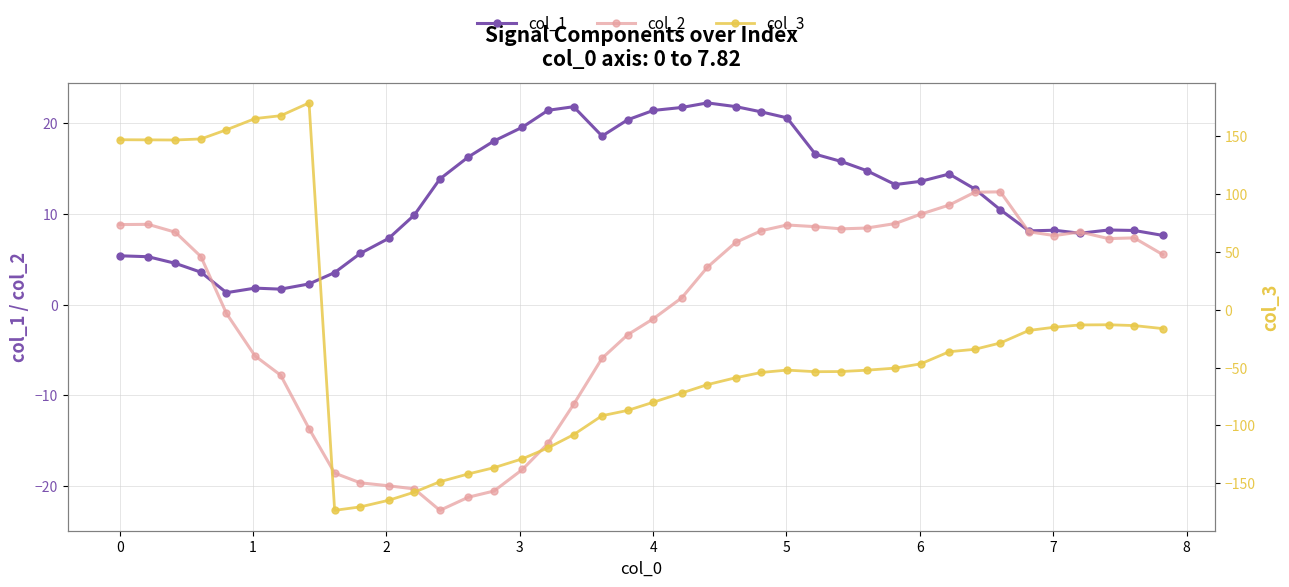

After their last crossing, which series has the higher values: col_1 or col_3?

col_1